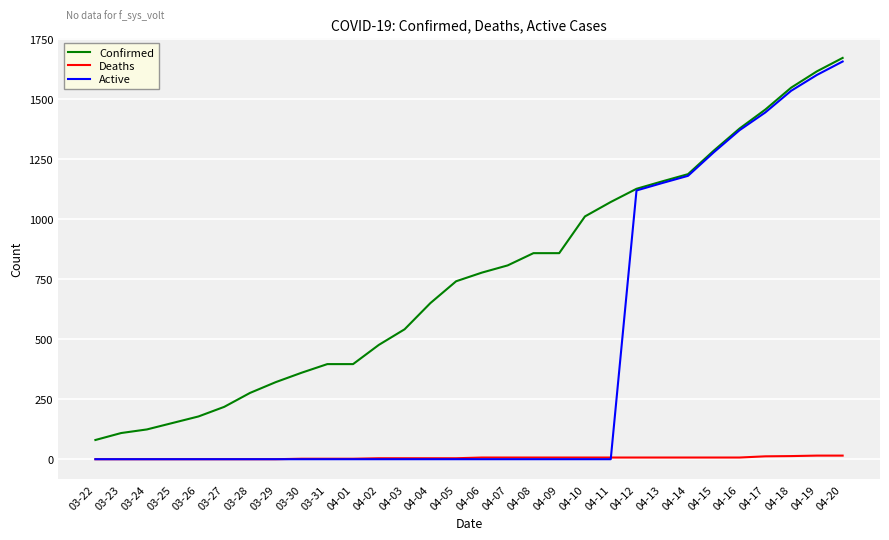

List the series in order of their overall mean, highest first.

Confirmed, Active, Deaths